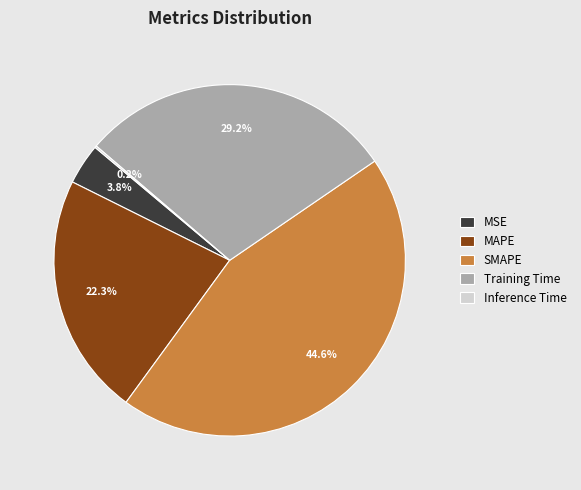

Which slice is the largest?

SMAPE